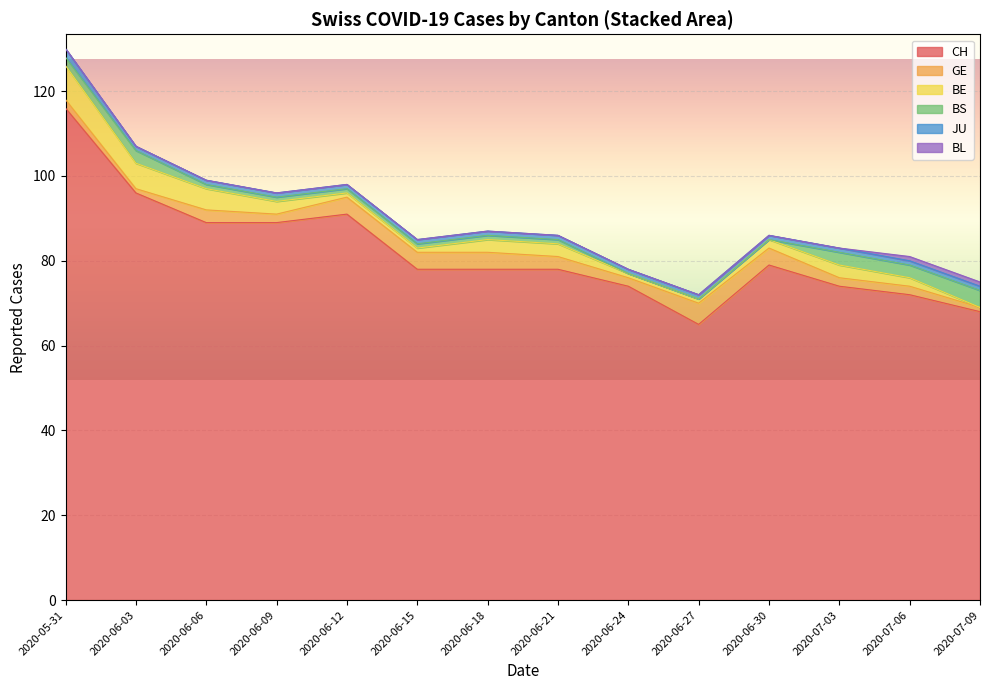

What is the highest value of the JU series?

3